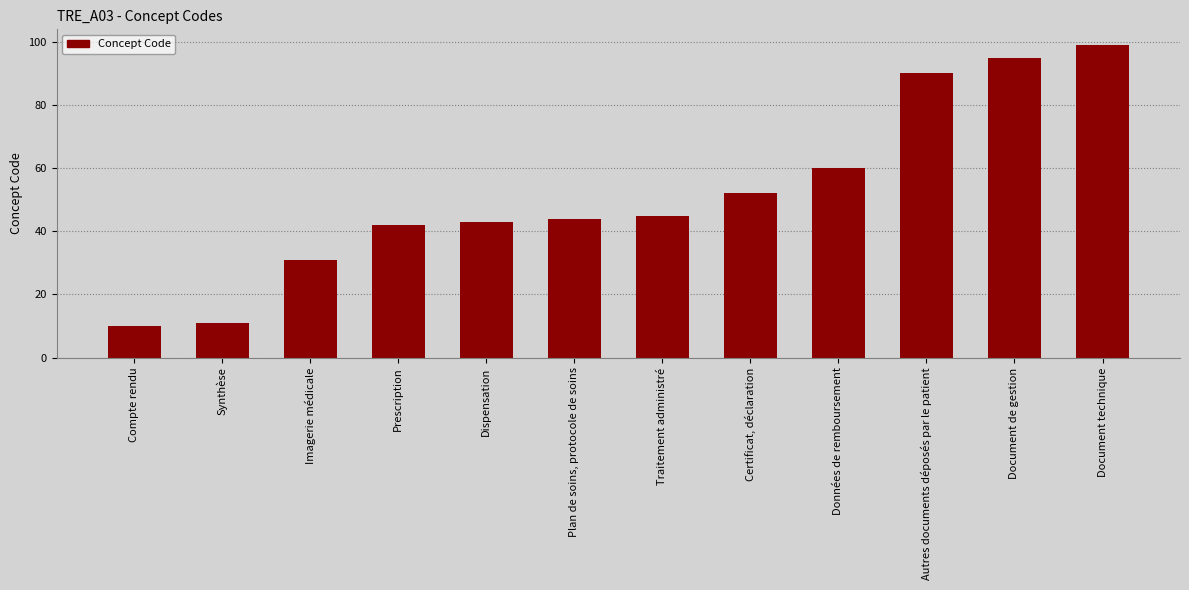

What is the label of the 2nd bar from the right?

Document de gestion